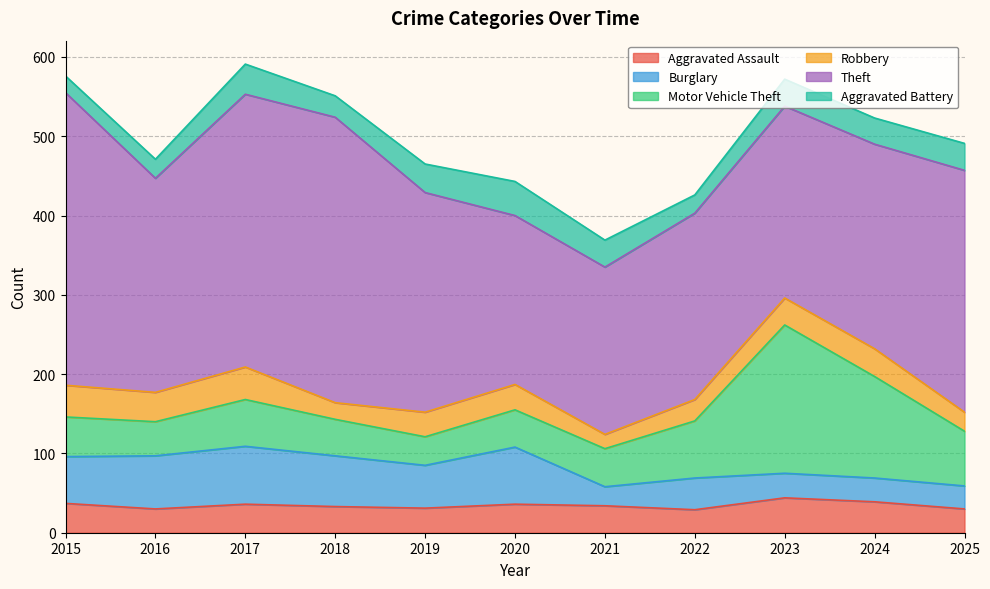

What is the difference between the maximum and minimum values in the Robbery series?

23